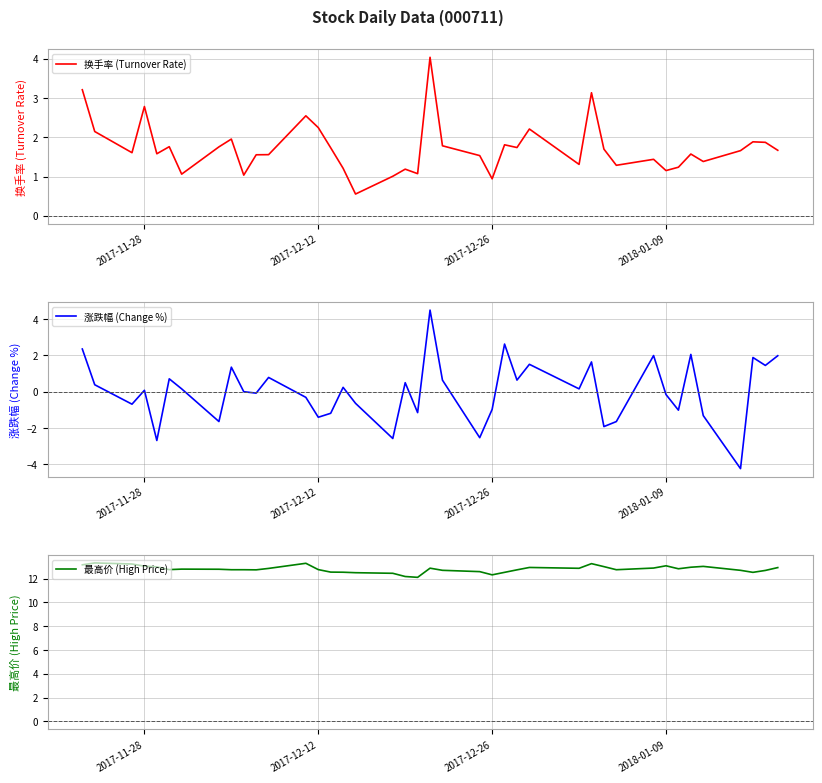

What are all the series names shown in the legend?

换手率 (Turnover Rate), 涨跌幅 (Change %), 最高价 (High Price)